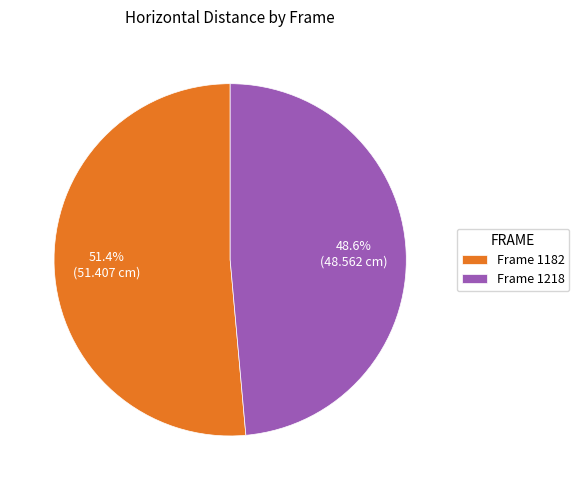

Which has a higher value, Frame 1218 or Frame 1182?

Frame 1182